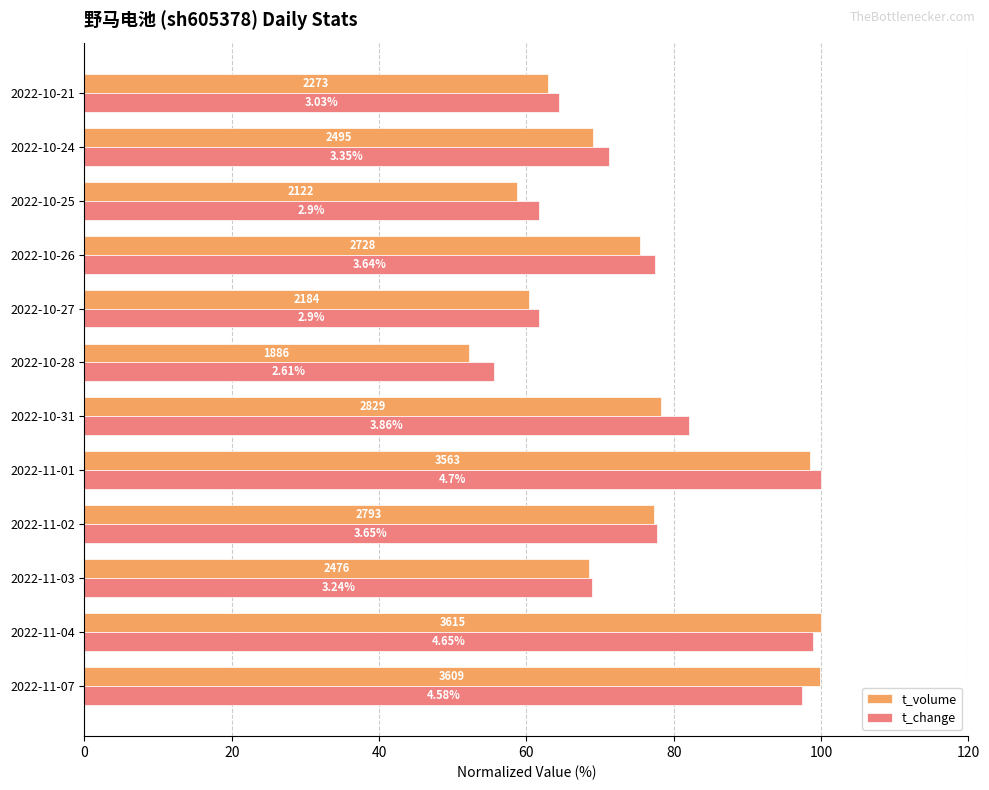

Reading right to left, extract all data points from this chart.

t_volume: 62.9	69.0	58.7	75.5	60.4	52.2	78.3	98.6	77.3	68.5	100.0	99.8
t_change: 64.5	71.3	61.7	77.4	61.7	55.5	82.1	100.0	77.7	68.9	98.9	97.4